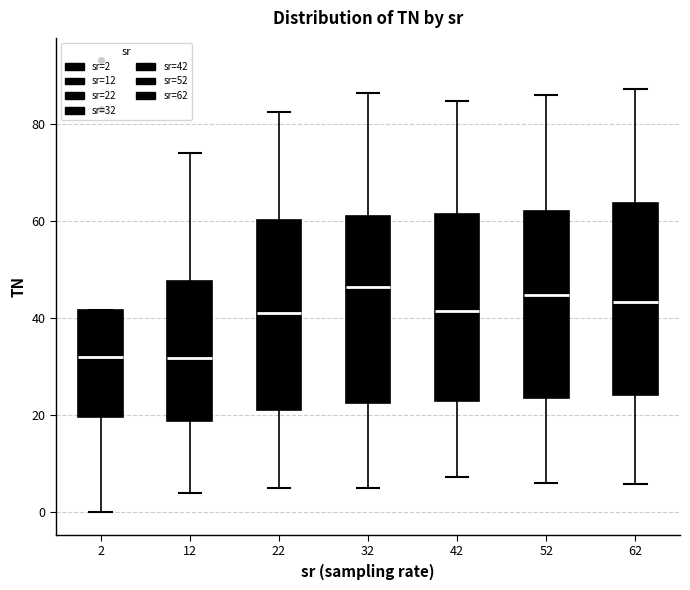

Reading left to right, read every box against the y-axis: the position of its median line, the range the box covers, and the ends of its whiskers. The values are not printed on the chart, so give them approximately, as read against the axis.

2: median 32, box 20 to 42, whiskers 0 to 42
12: median 32, box 18 to 48, whiskers 4 to 74
22: median 42, box 22 to 60, whiskers 6 to 82
32: median 46, box 22 to 60, whiskers 4 to 86
42: median 42, box 22 to 62, whiskers 8 to 84
52: median 44, box 24 to 62, whiskers 6 to 86
62: median 44, box 24 to 64, whiskers 6 to 88